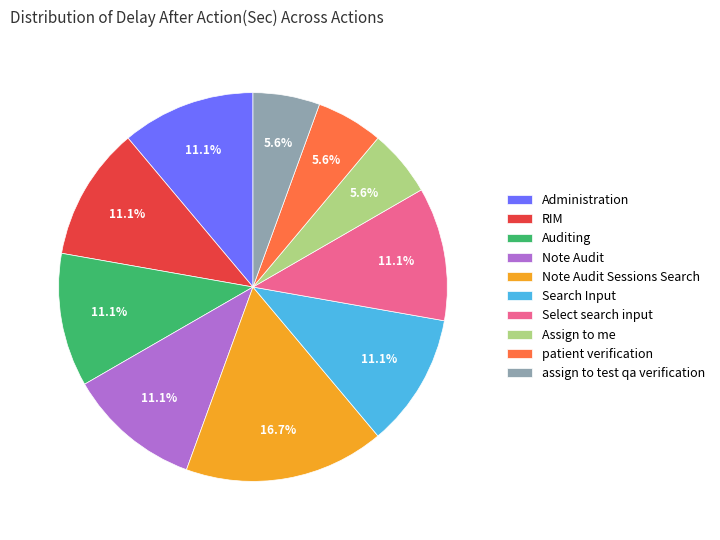

To the nearest percent, what percentage of the pie is assign to test qa verification?

6%